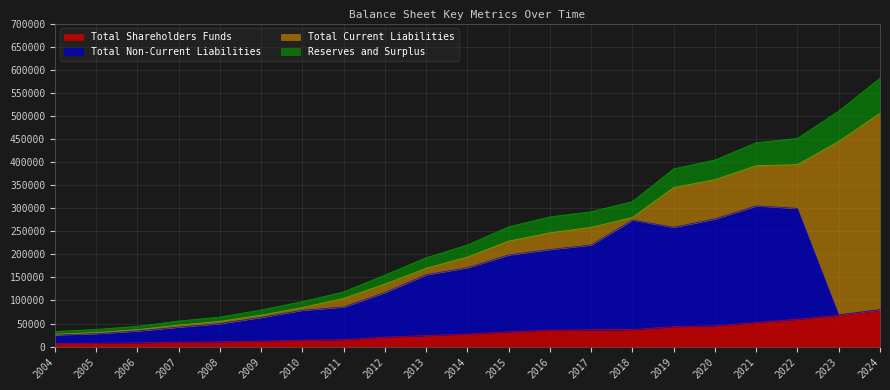

Is it true that Total Shareholders Funds equals 40750.7 at 2022?

False